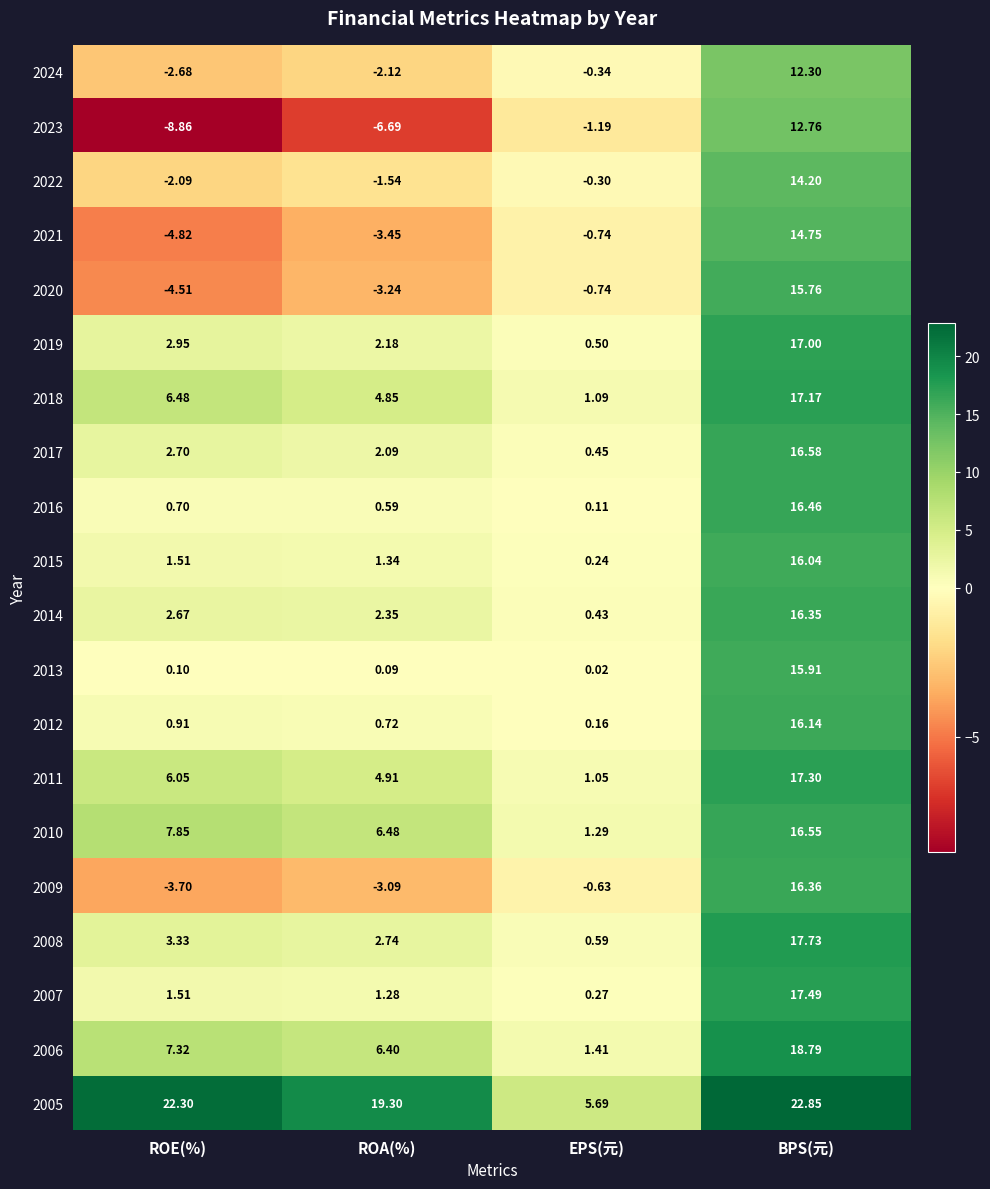

Rank the series by their maximum value, from lowest to highest.

2024, 2023, 2022, 2021, 2020, 2013, 2015, 2012, 2014, 2009, 2016, 2010, 2017, 2019, 2018, 2011, 2007, 2008, 2006, 2005